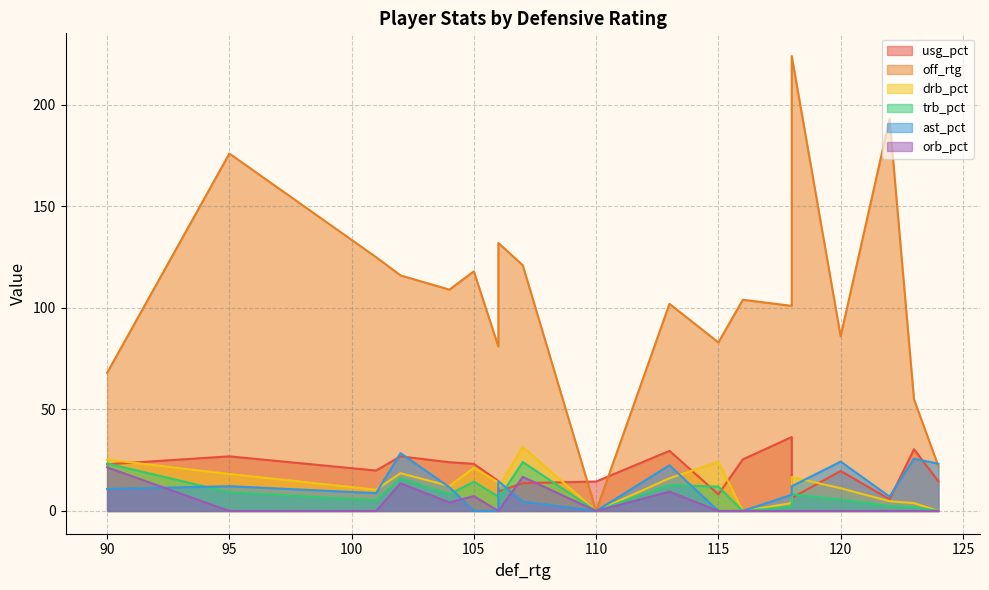

What is the average value of the ast_pct series?

11.3